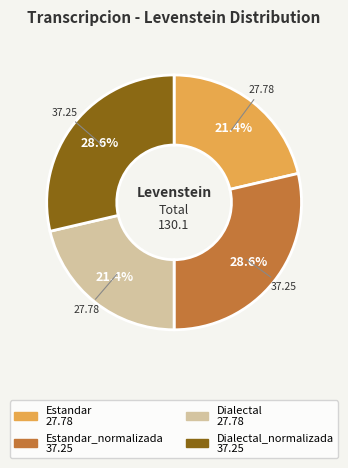

Does any single category account for the majority?

No